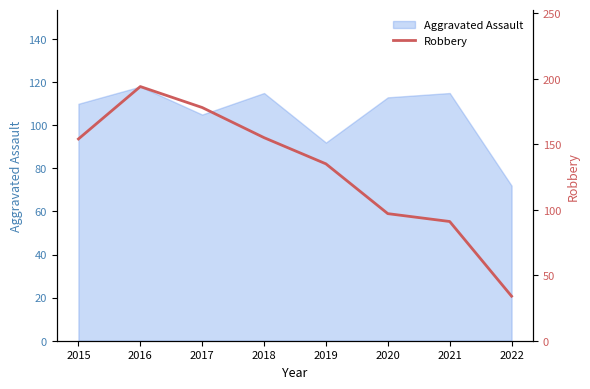

At which category does the data reach its first local peak?

2016